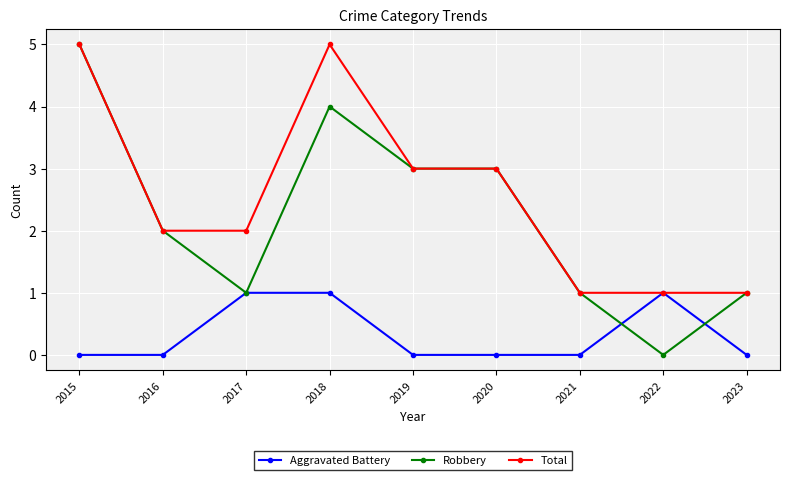

Reading left to right, what are all the values shown in this chart?

Aggravated Battery: 0	0	1	1	0	0	0	1	0
Robbery: 5	2	1	4	3	3	1	0	1
Total: 5	2	2	5	3	3	1	1	1